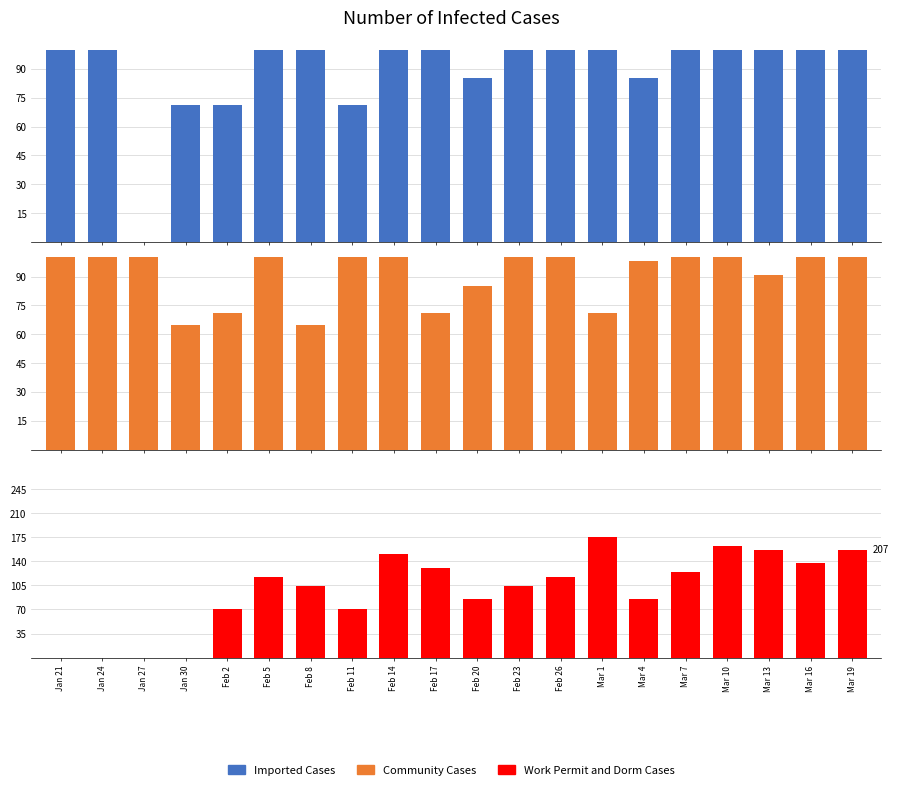

Which series has the largest total across all categories?

Imported Cases